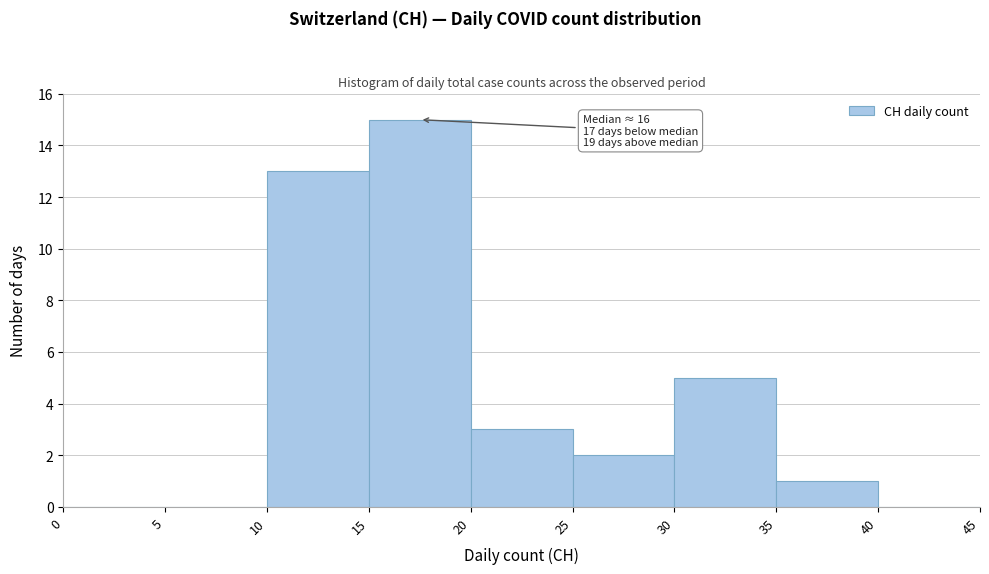

Which range on the x-axis has the tallest bar?

15 to 20